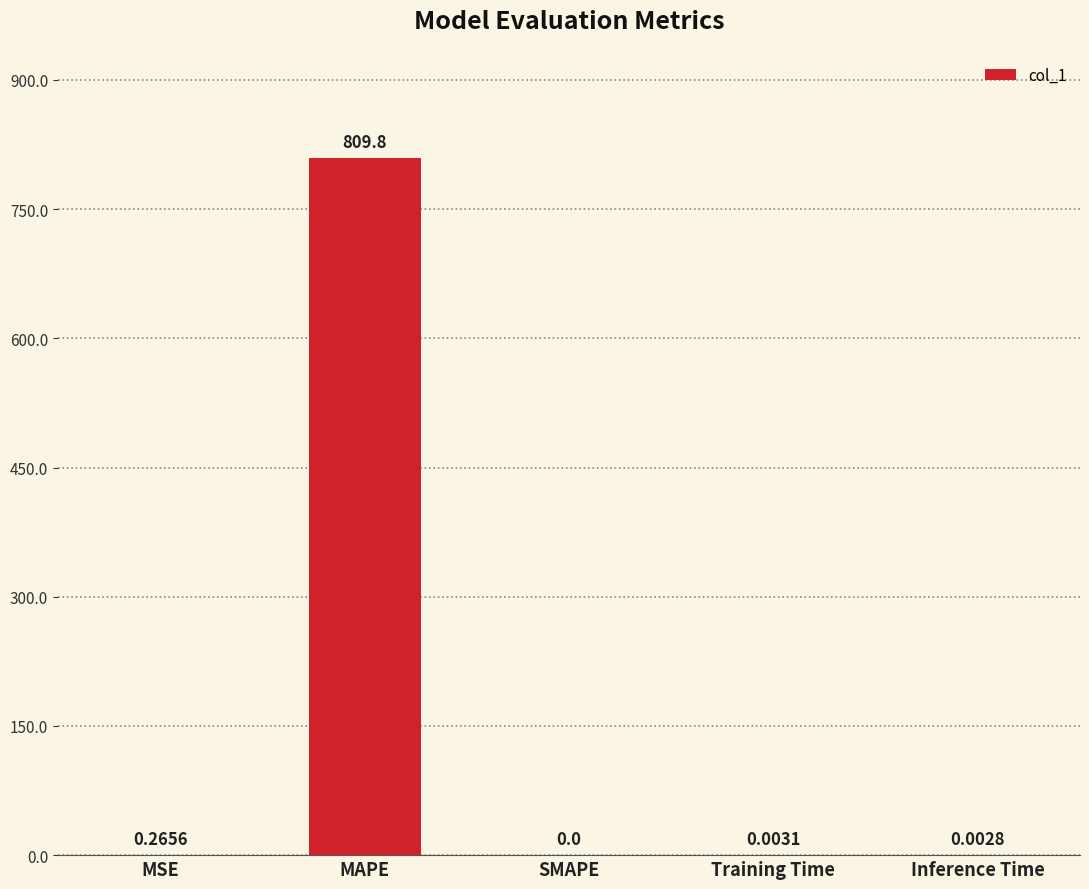

Which label corresponds to the largest value in the chart?

MAPE